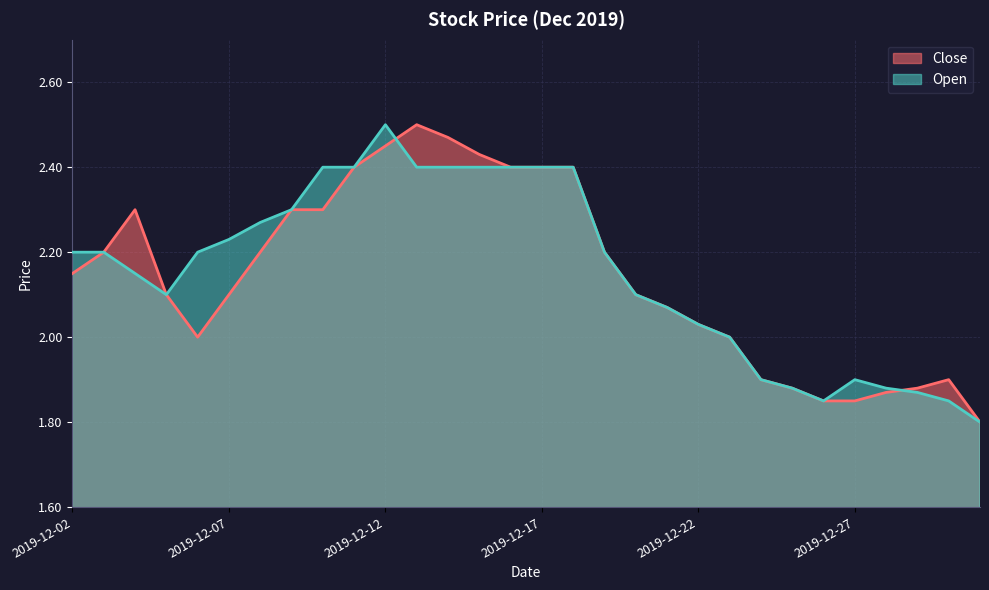

Reading left to right, transcribe all the data shown in this chart.

Close: 2019-12-02=2.1	2019-12-03=2.2	2019-12-04=2.3	2019-12-05=2.1	2019-12-06=2.0	2019-12-07=2.1	2019-12-08=2.2	2019-12-09=2.3	2019-12-10=2.3	2019-12-11=2.4	2019-12-12=2.5	2019-12-13=2.5	2019-12-14=2.5	2019-12-15=2.4	2019-12-16=2.4	2019-12-17=2.4	2019-12-18=2.4	2019-12-19=2.2	2019-12-20=2.1	2019-12-21=2.1	2019-12-22=2.0	2019-12-23=2.0	2019-12-24=1.9	2019-12-25=1.9	2019-12-26=1.9	2019-12-27=1.9	2019-12-28=1.9	2019-12-29=1.9	2019-12-30=1.9	2019-12-31=1.8
Open: 2019-12-02=2.2	2019-12-03=2.2	2019-12-04=2.1	2019-12-05=2.1	2019-12-06=2.2	2019-12-07=2.2	2019-12-08=2.3	2019-12-09=2.3	2019-12-10=2.4	2019-12-11=2.4	2019-12-12=2.5	2019-12-13=2.4	2019-12-14=2.4	2019-12-15=2.4	2019-12-16=2.4	2019-12-17=2.4	2019-12-18=2.4	2019-12-19=2.2	2019-12-20=2.1	2019-12-21=2.1	2019-12-22=2.0	2019-12-23=2.0	2019-12-24=1.9	2019-12-25=1.9	2019-12-26=1.9	2019-12-27=1.9	2019-12-28=1.9	2019-12-29=1.9	2019-12-30=1.9	2019-12-31=1.8